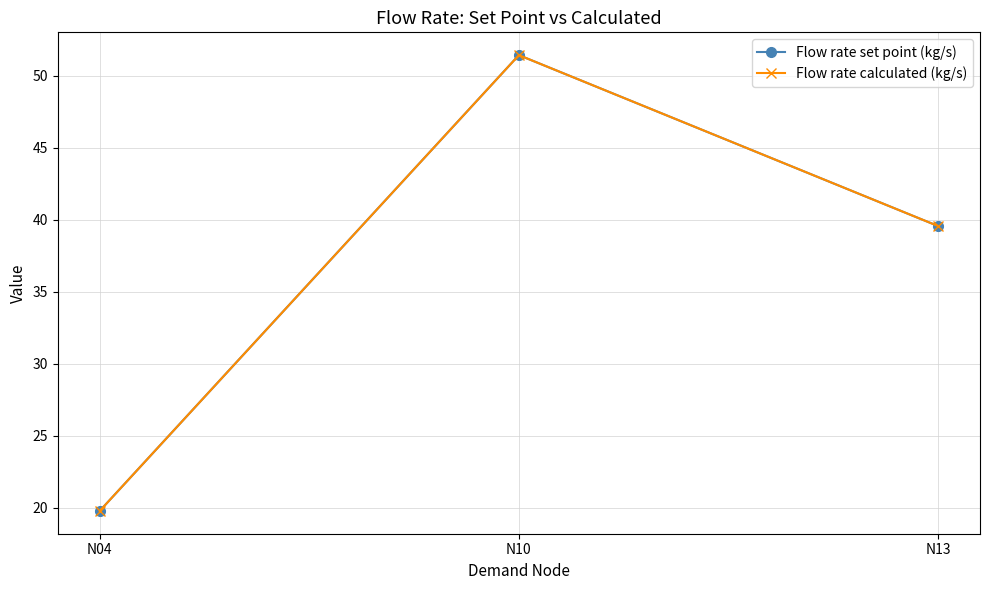

How many lines are shown in the chart?

2